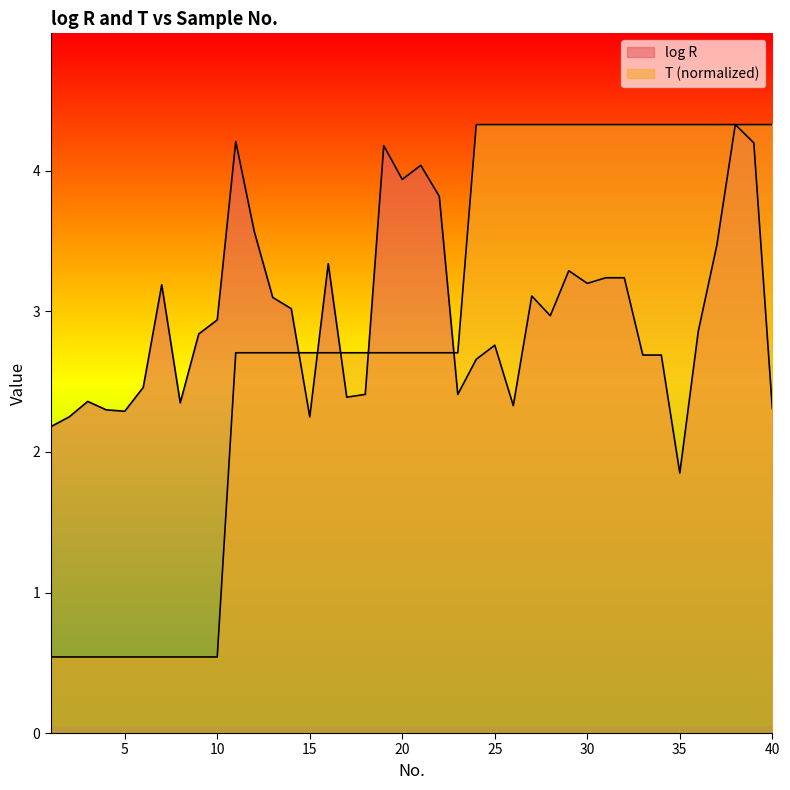

What are all the series names shown in the legend?

log R, T